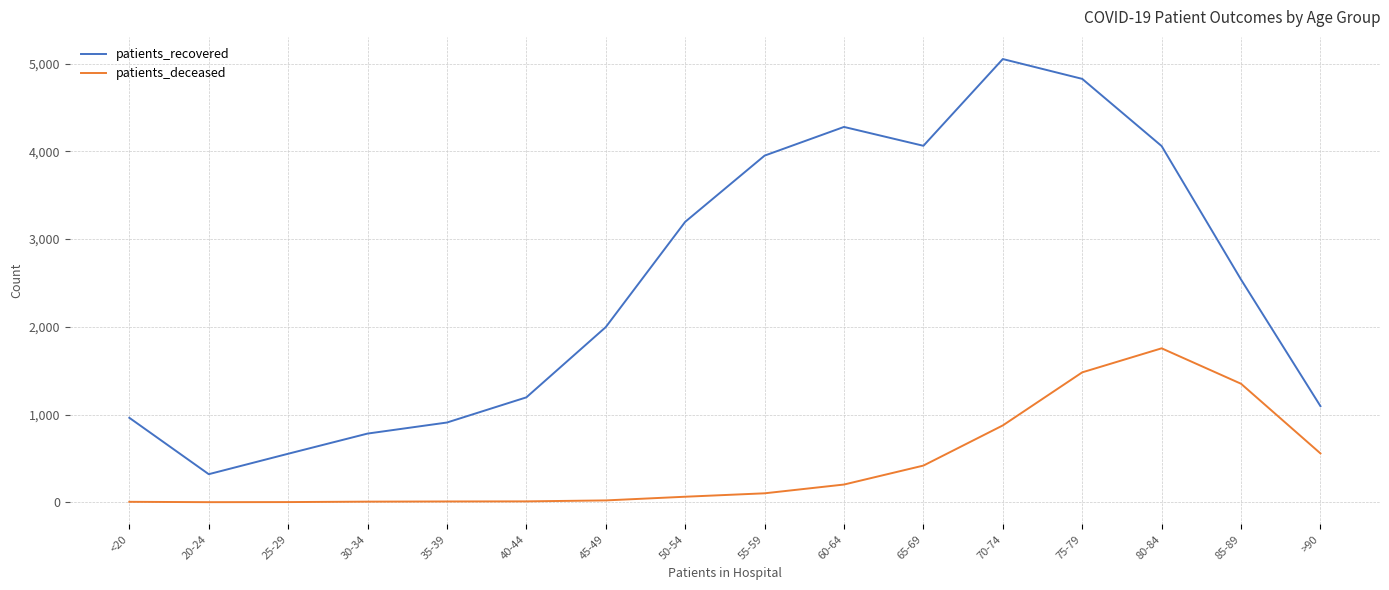

At which label does patients_recovered reach its peak?

70-74